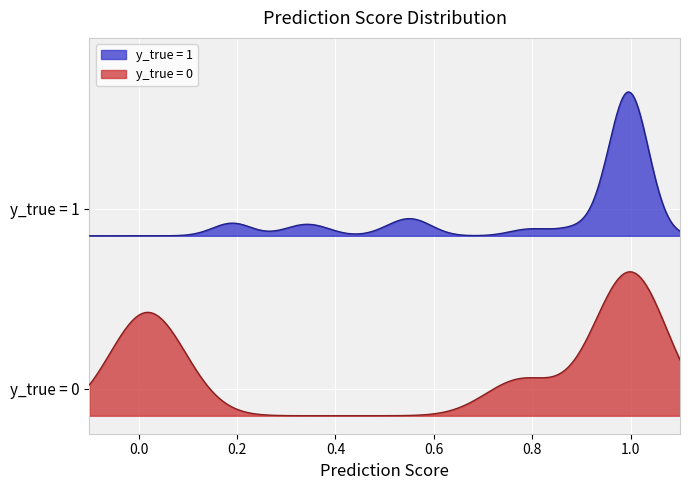

Between 58 and 50, which is larger?

58